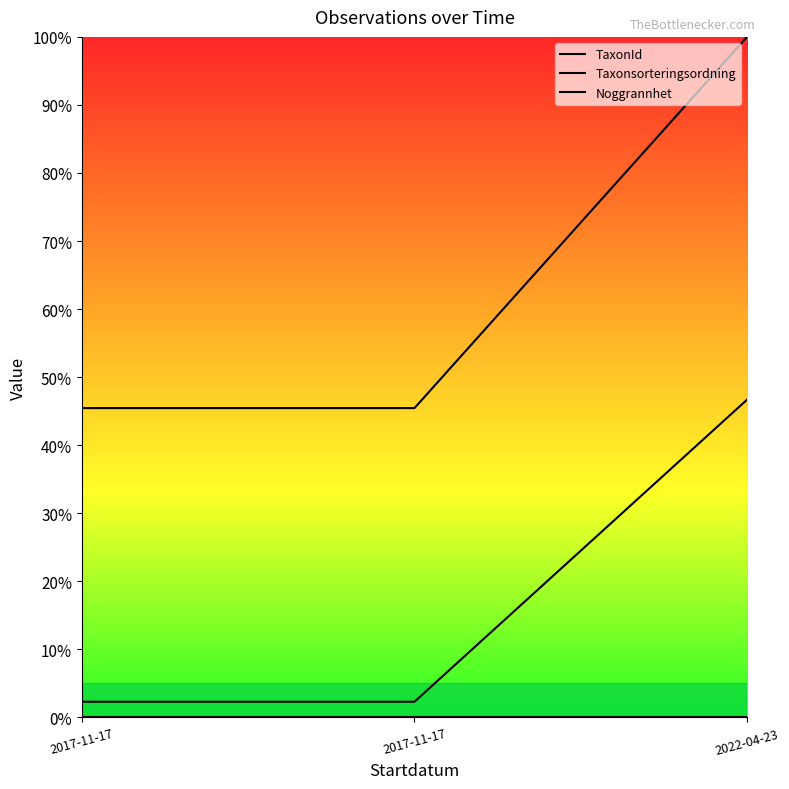

What is the sum of all Taxonsorteringsordning values?

0.5